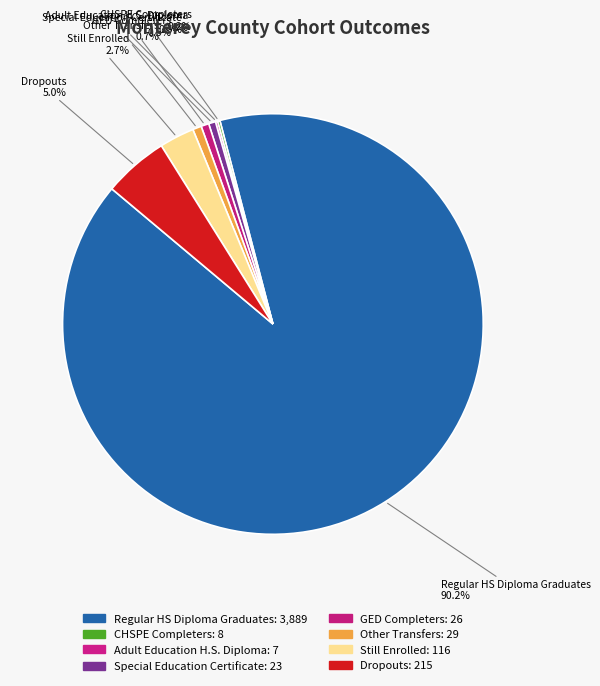

What is the largest slice in the pie chart?

Regular HS Diploma Graduates